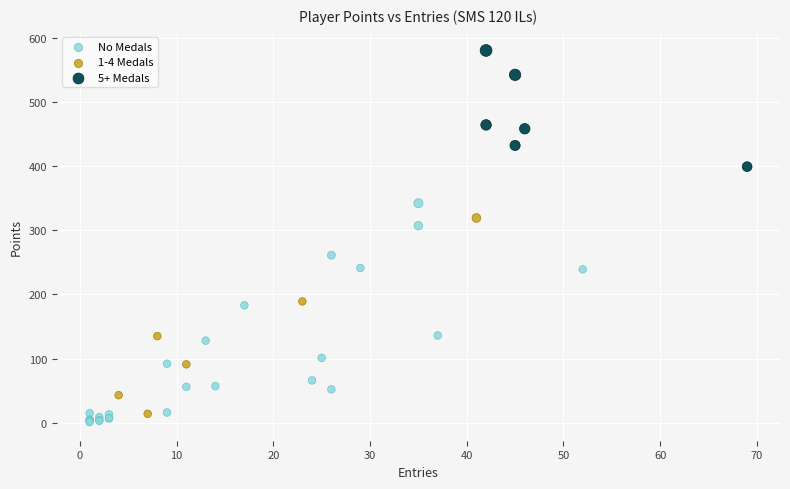

Which series reaches the maximum Y coordinate?

5+ Medals